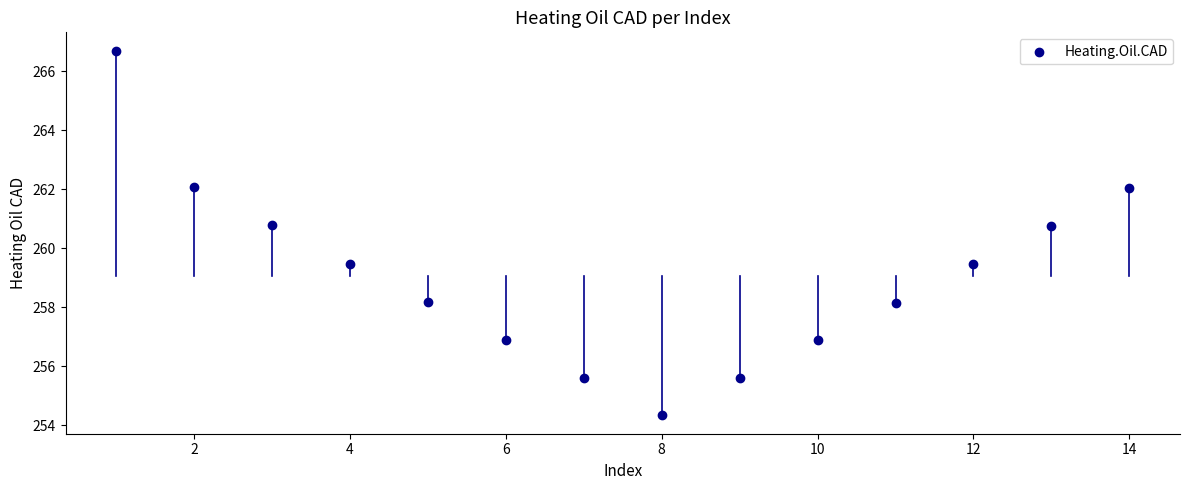

What is the range of X values (max minus min)?

13.0